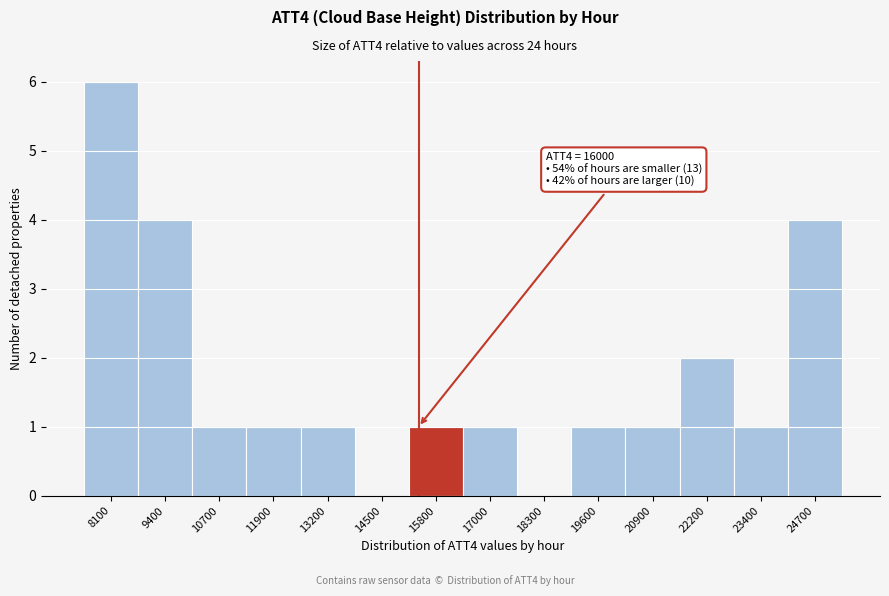

Reading left to right, what are all the values shown in this chart?

8100=6	9400=4	10700=1	11900=1	13200=1	14500=0	15800=1	17000=1	18300=0	19600=1	20900=1	22200=2	23400=1	24700=4